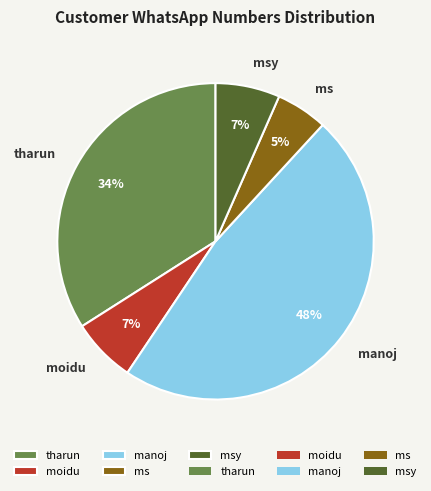

The tharun slice represents 42% of the pie. True or false?

False